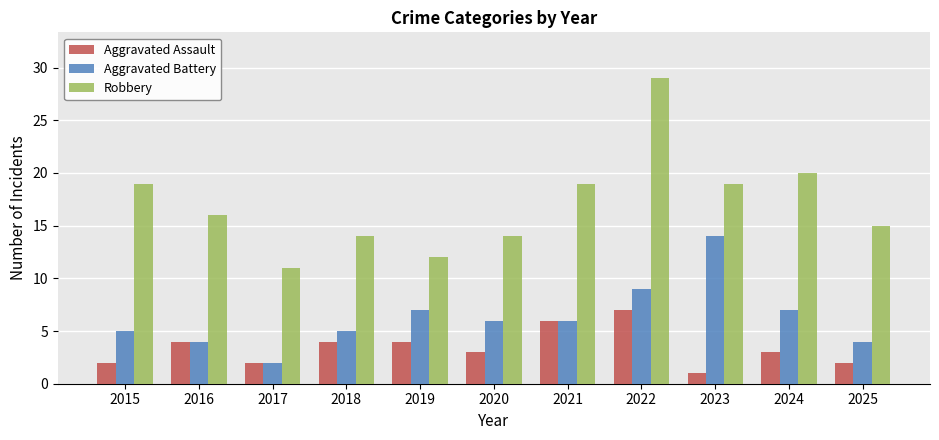

How many data points in Robbery are less than 16?

5